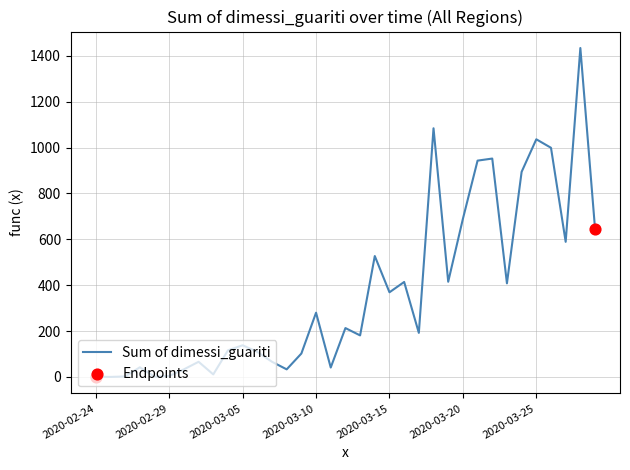

What is the difference between the maximum and minimum values?

1434